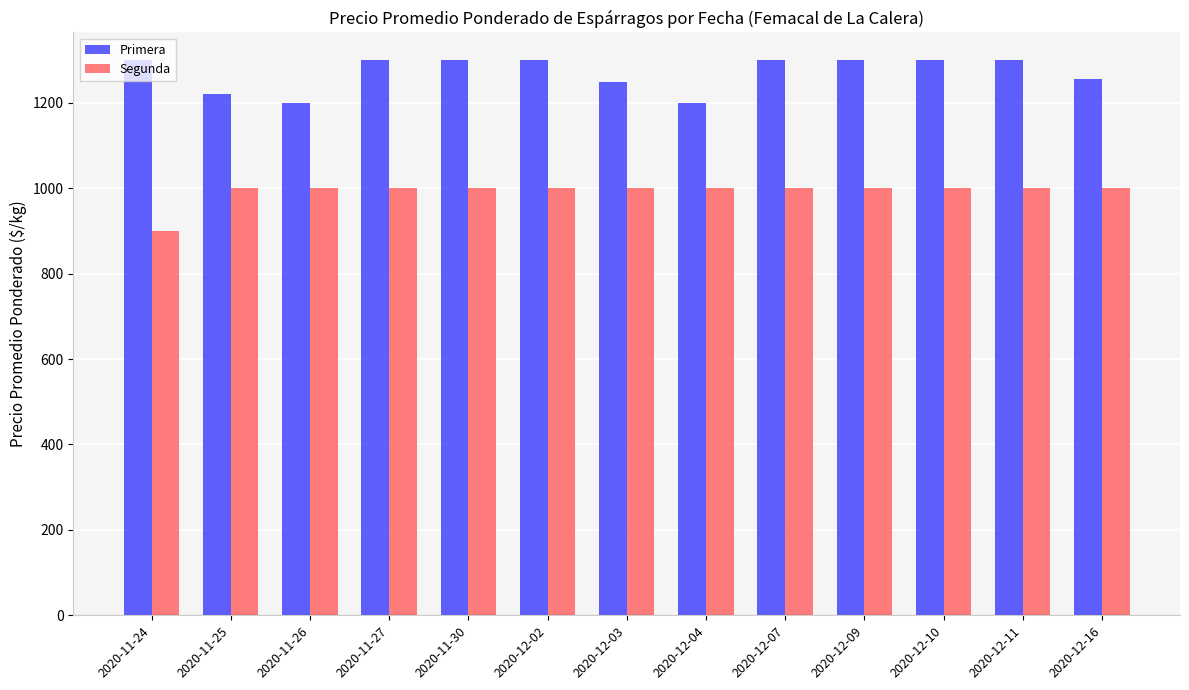

What are all the series names shown in the legend?

Primera, Segunda